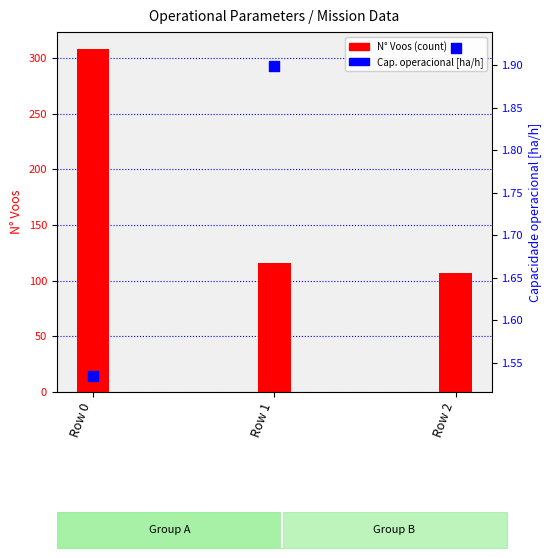

What are all the series names shown in the legend?

N Voos, Capacidade operacional [ha/h]